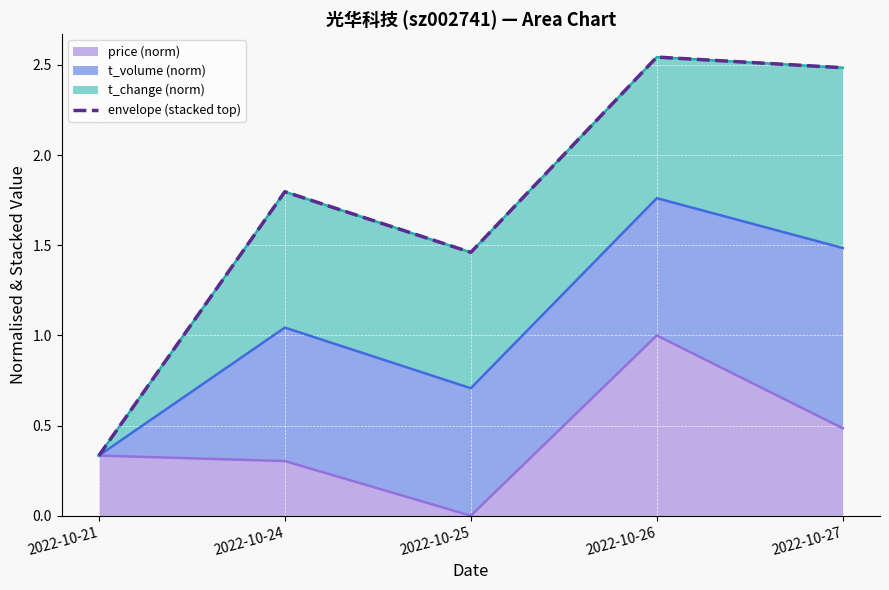

What is the change in value from 2022-10-26 to 2022-10-27?

-0.1